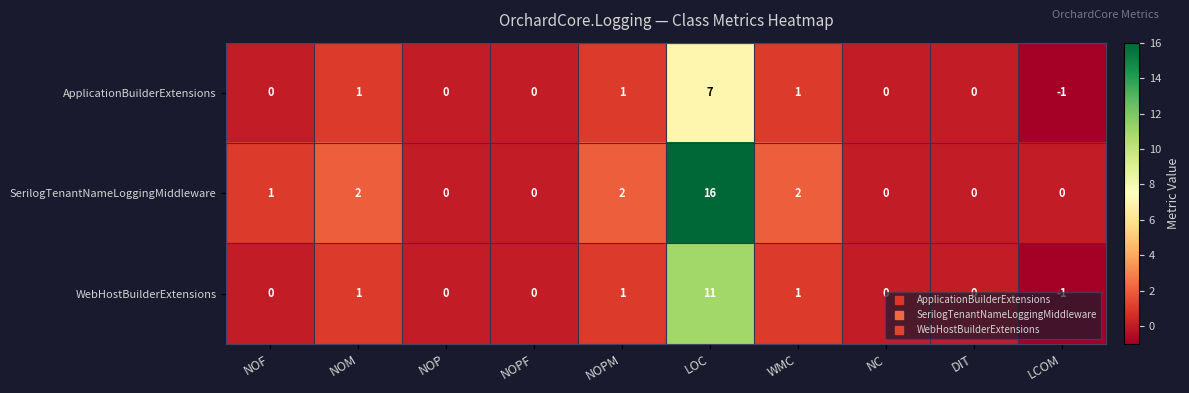

Rank the series by their maximum value, from highest to lowest.

SerilogTenantNameLoggingMiddleware, WebHostBuilderExtensions, ApplicationBuilderExtensions